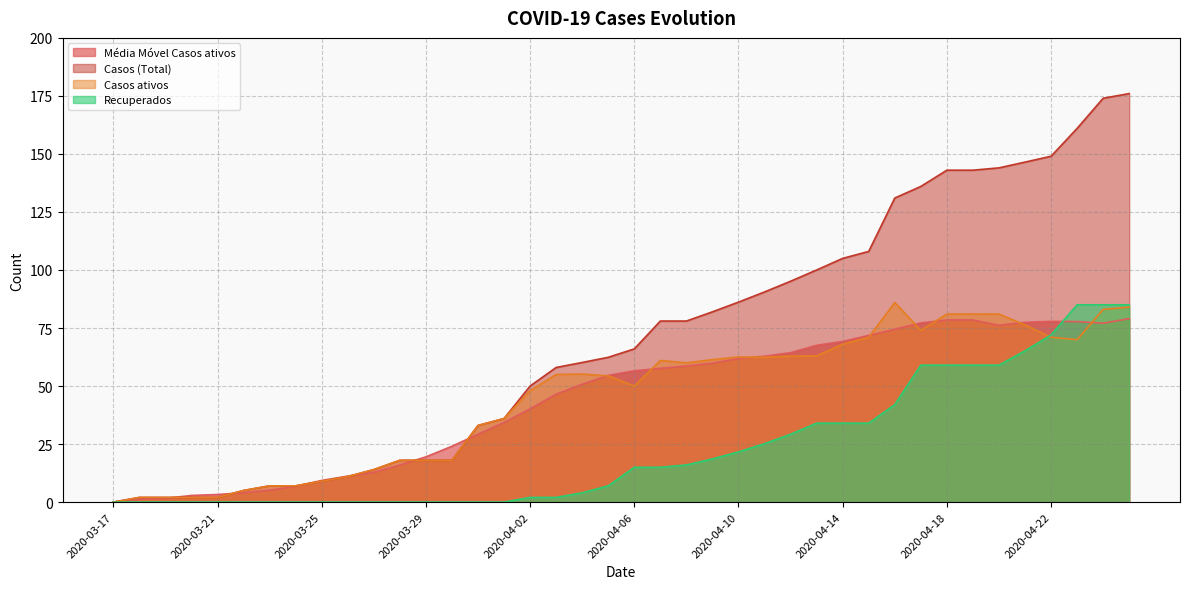

Where is Casos (Total) nearest to the value 88?

2020-04-10